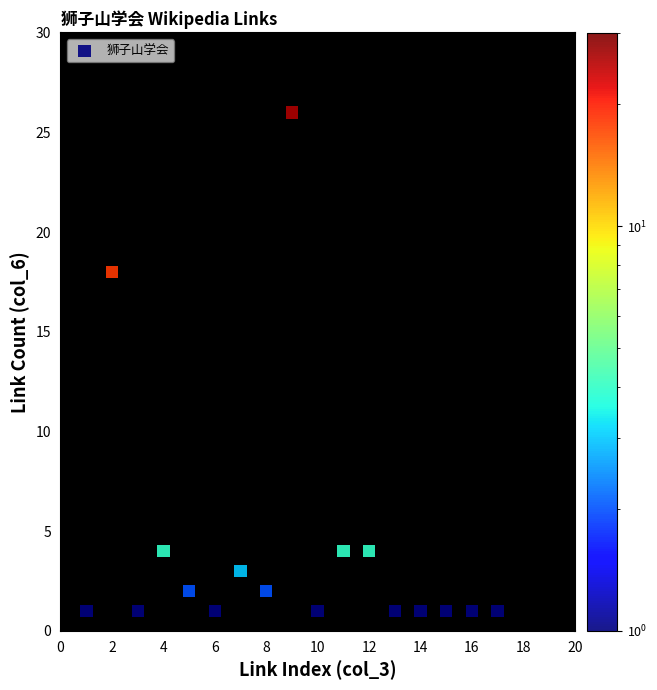

What is the range of Y values (max minus min)?

25